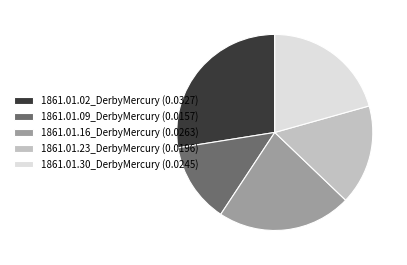

Which has a higher value, 1861.01.23_DerbyMercury (0.0196) or 1861.01.02_DerbyMercury (0.0327)?

1861.01.02_DerbyMercury (0.0327)